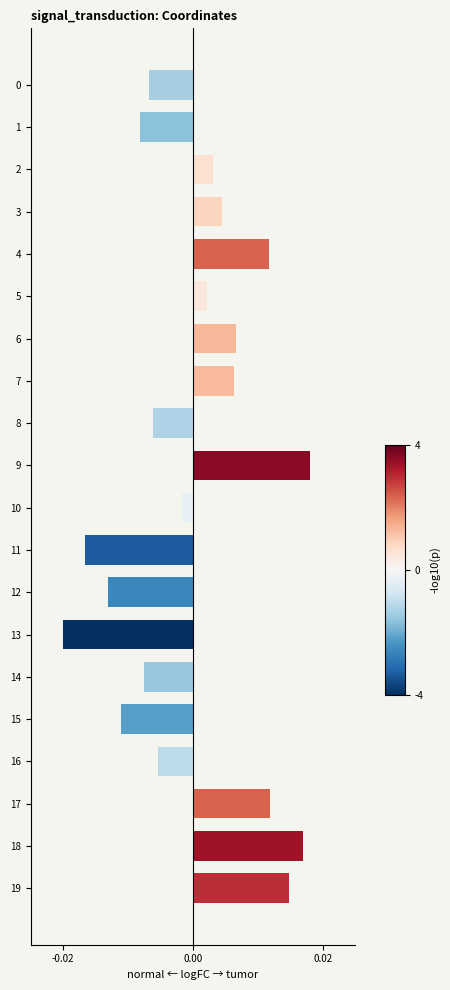

Which has a higher value, 5 or 6?

6